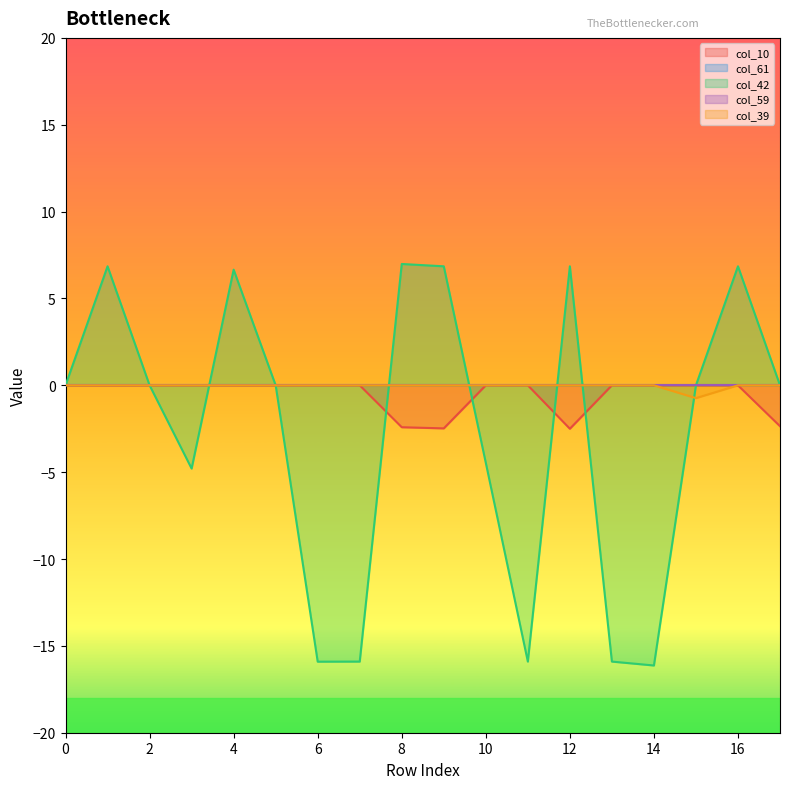

Does the chart display data point markers on the line(s)?

No